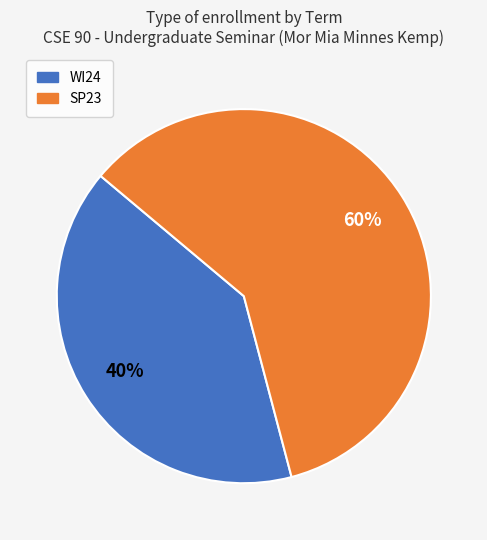

Count the number of slices in the pie.

2